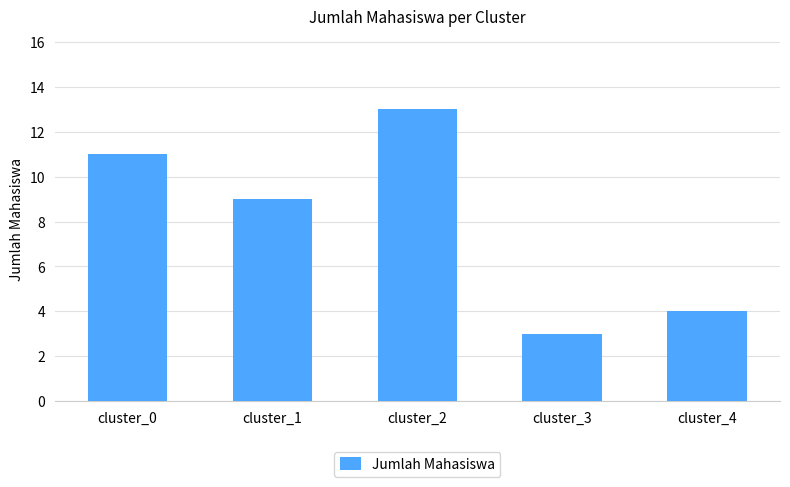

What is the minimum value shown in the chart?

3